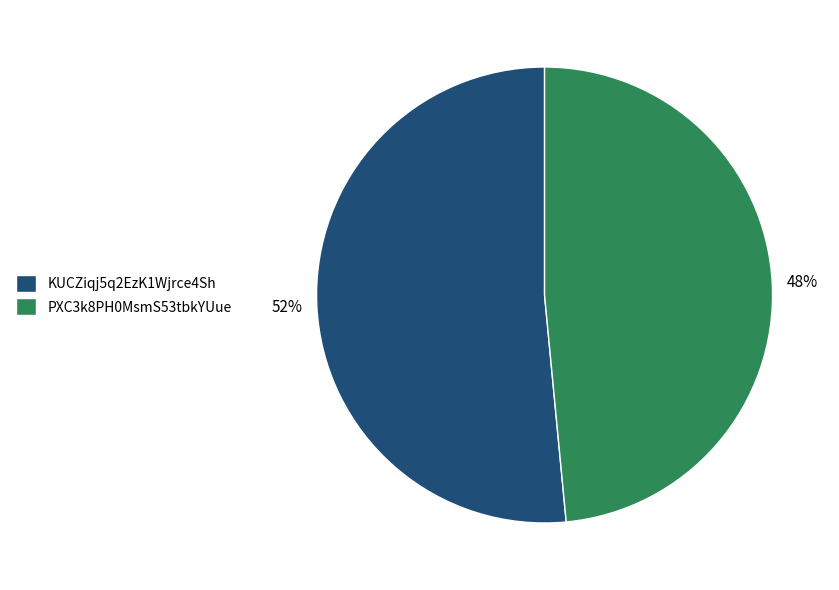

What is the smallest slice in the pie chart?

PXC3k8PH0MsmS53tbkYUue